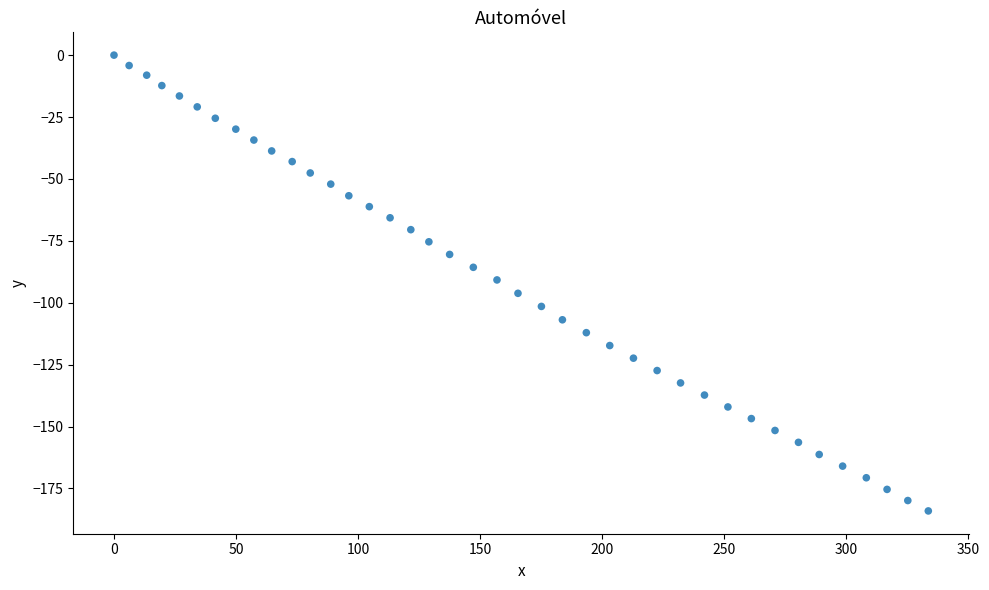

What is the range of Y values (max minus min)?

184.1